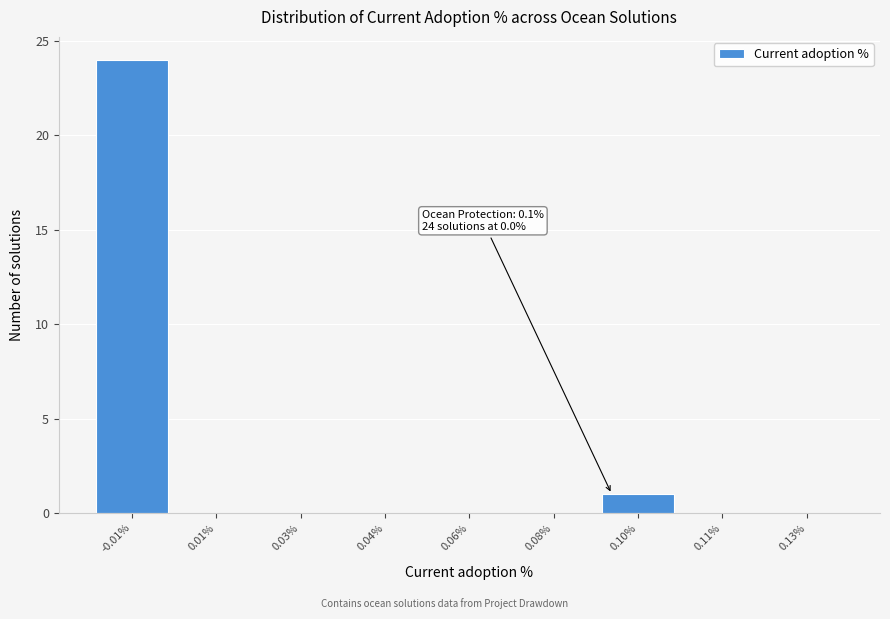

Reading left to right, list all the values displayed in this chart.

-0.01%=24	0.01%=0	0.03%=0	0.04%=0	0.06%=0	0.08%=0	0.10%=1	0.11%=0	0.13%=0